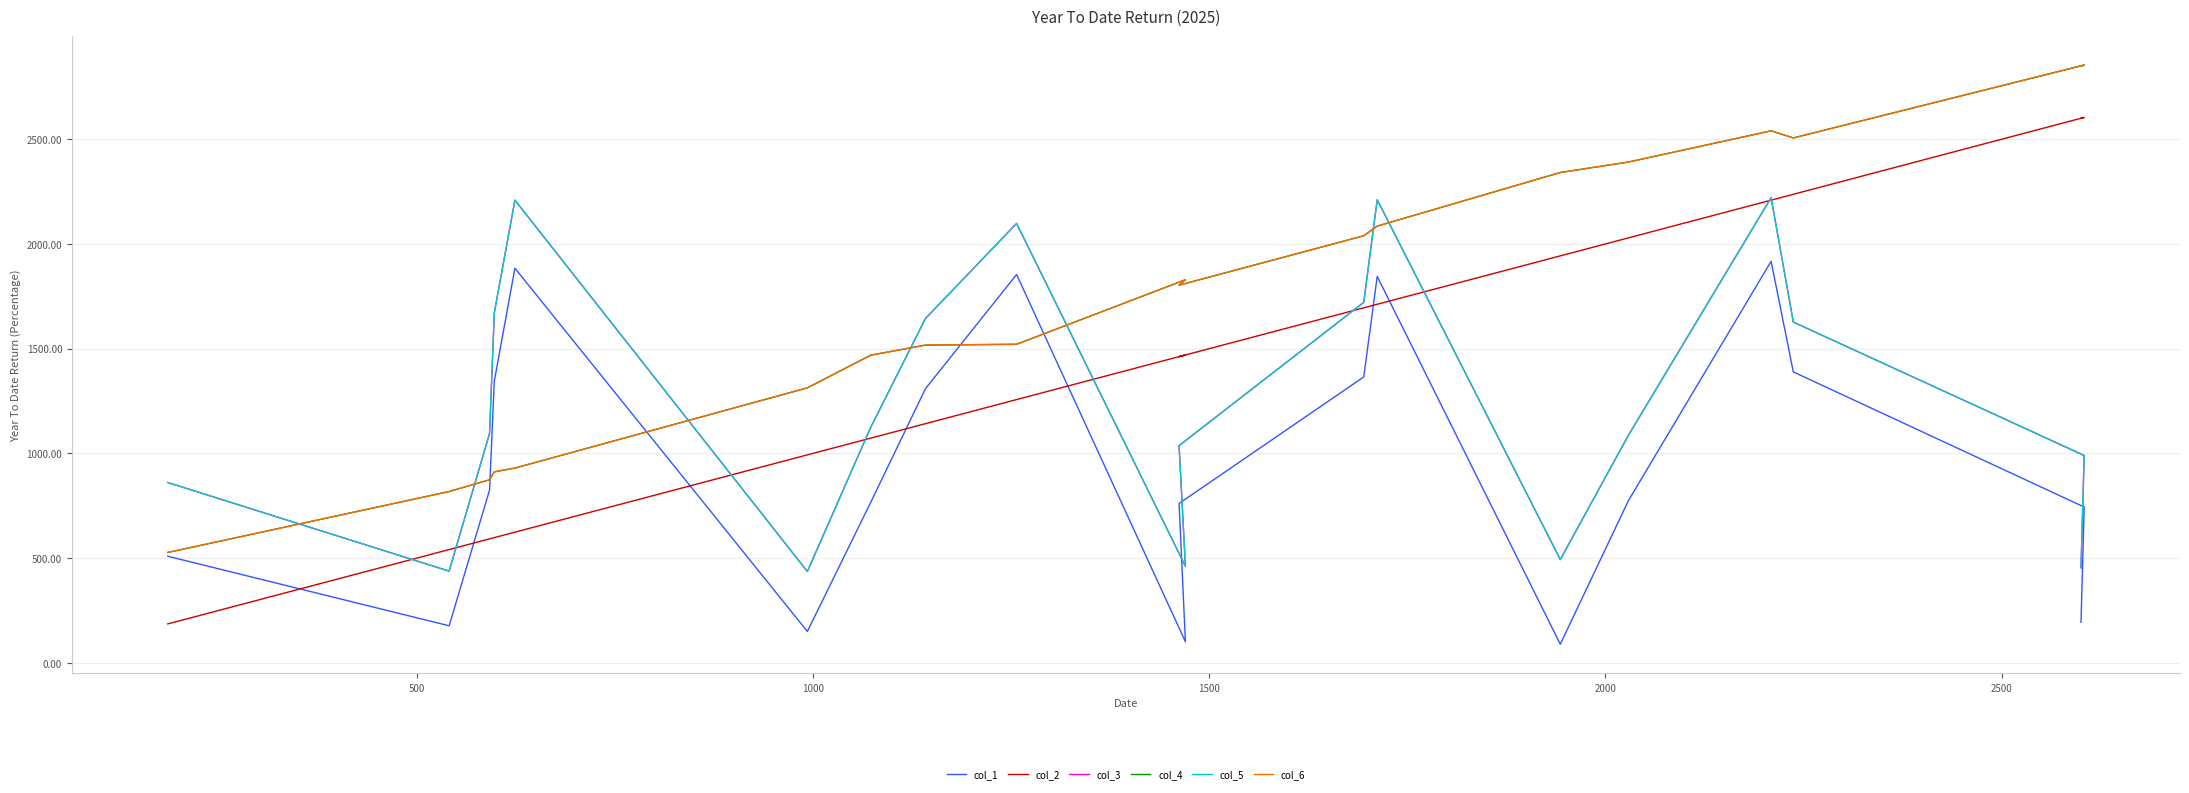

How many data points in col_2 are above 1462?

9